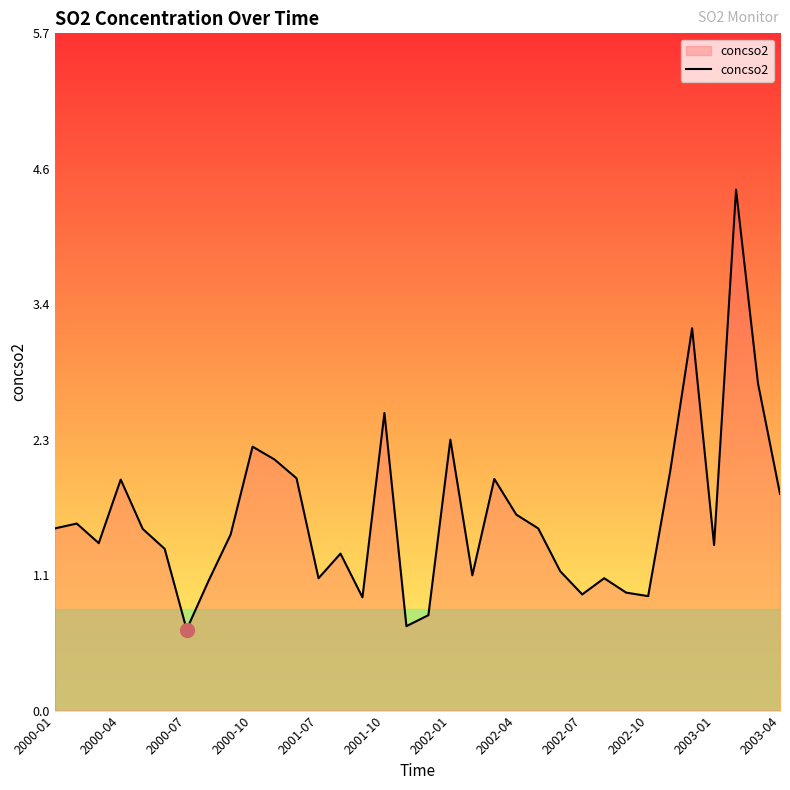

What is the maximum value shown in the chart?

4.4